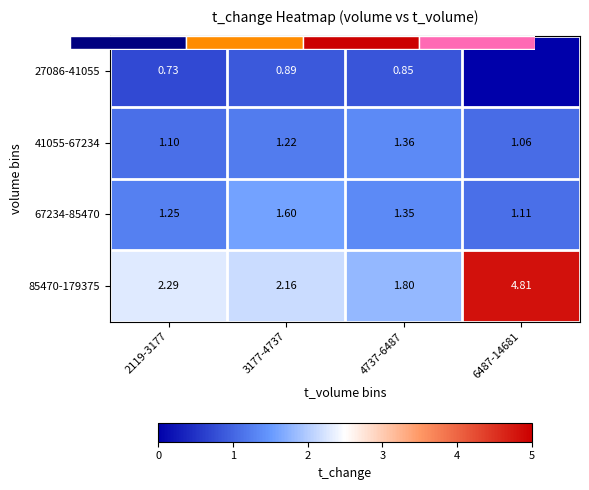

Count the 67234-85470 values in the range 1 to 2.

4